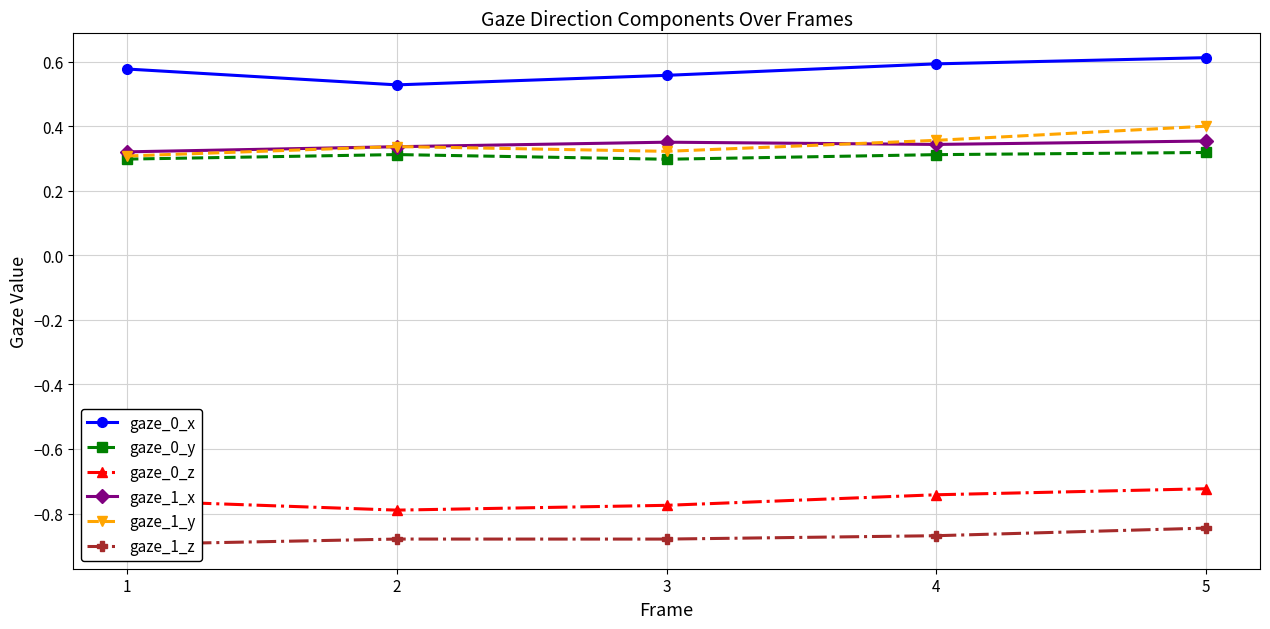

What is the sum of all gaze_0_y values?

1.5